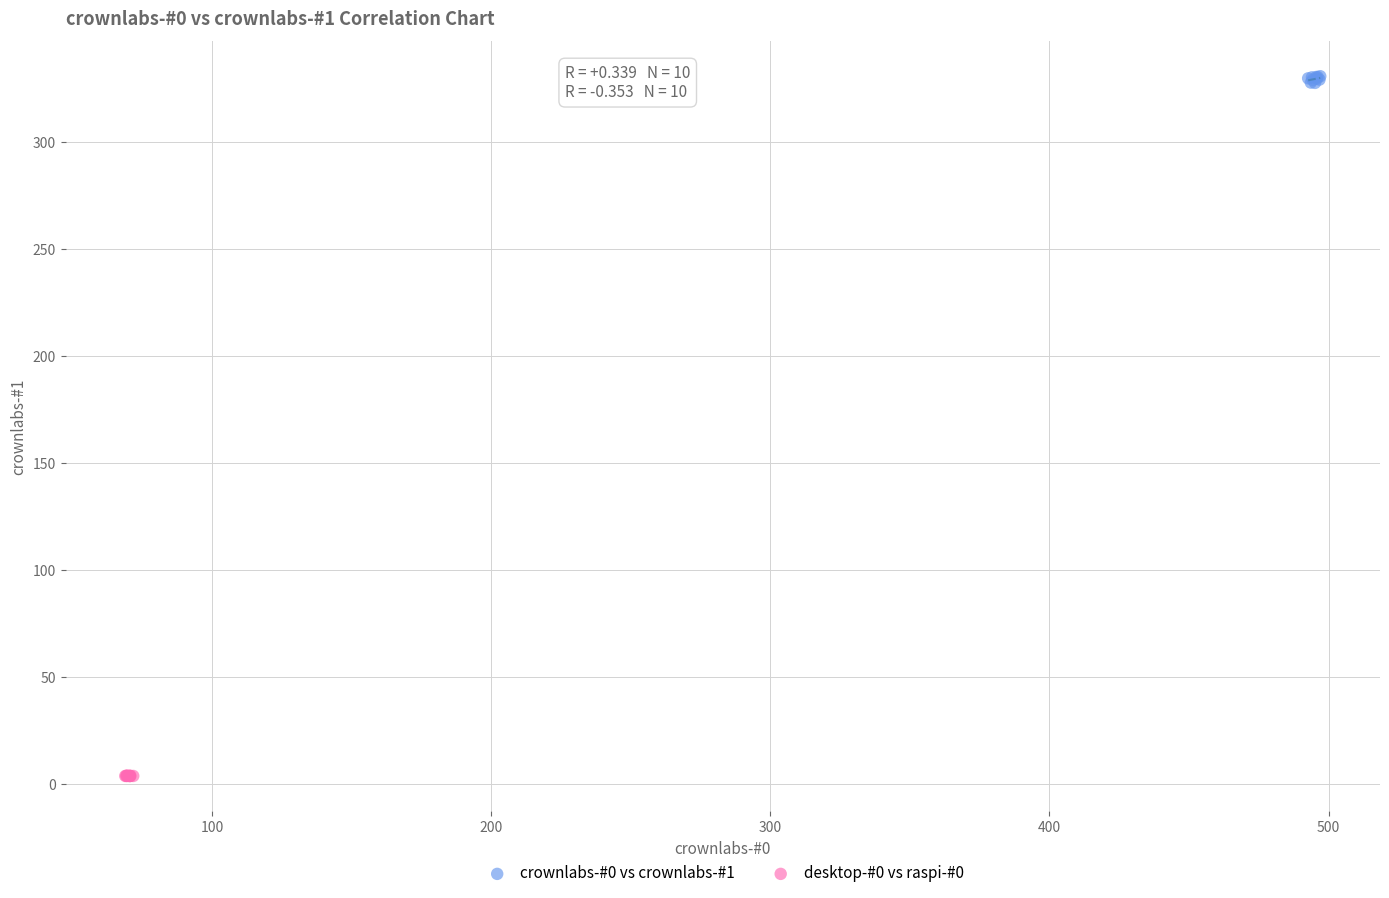

Which series has the widest spread of Y values?

crownlabs-#0 vs crownlabs-#1